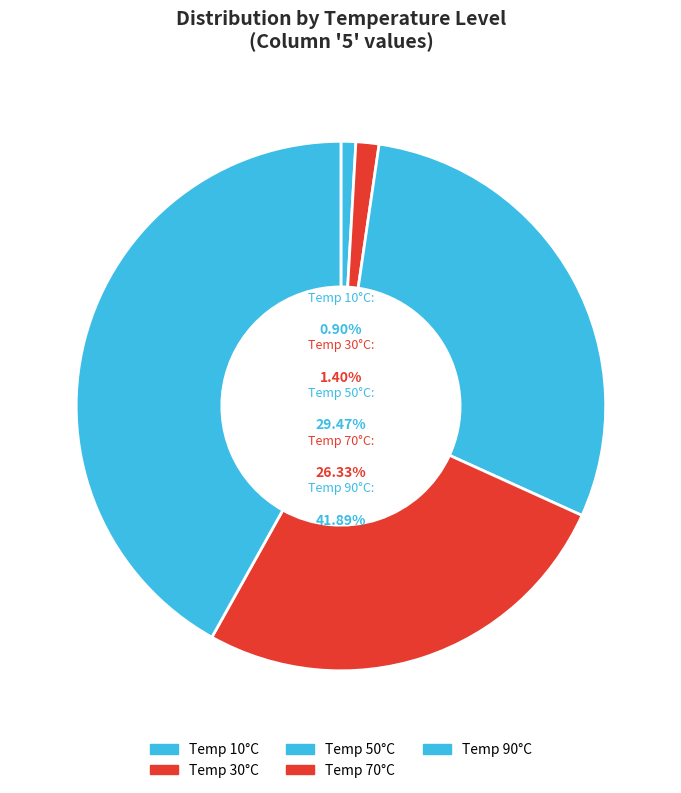

Which has a higher value, 30 or 70?

70